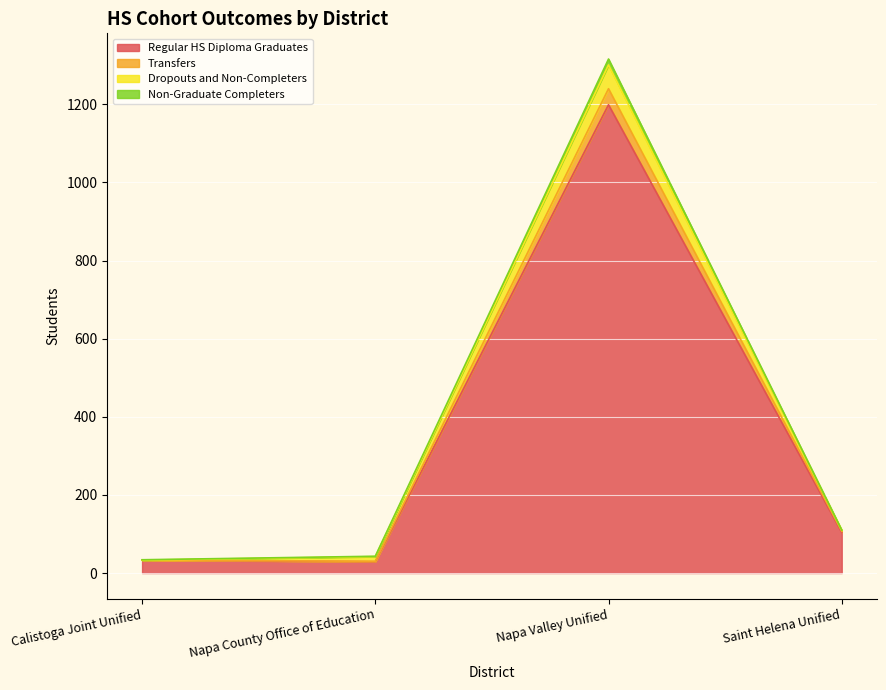

Where is the first local maximum for Dropouts and Non-Completers?

Napa Valley Unified